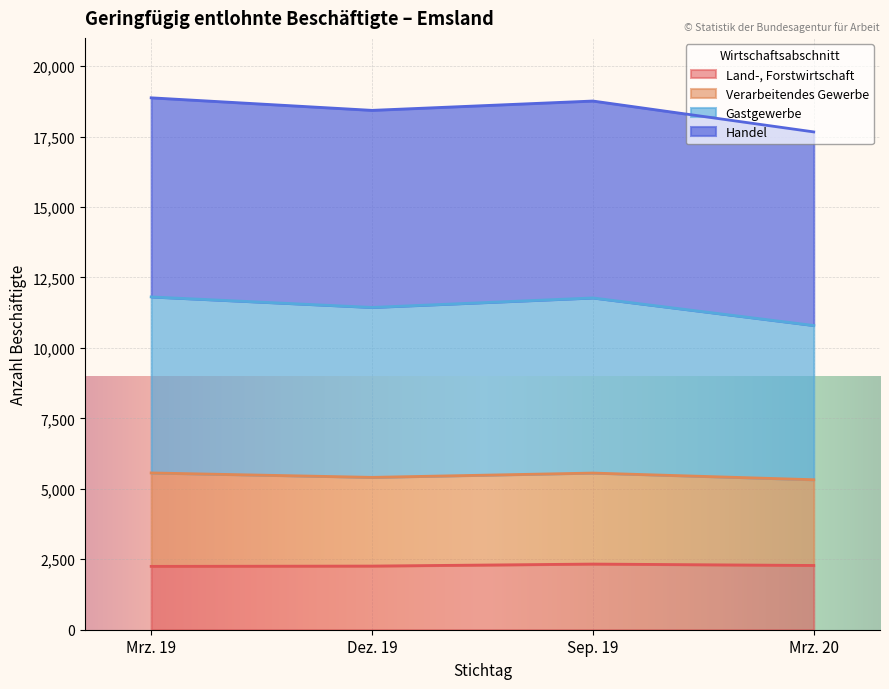

Which series changed the most between Dez. 19 and Sep. 19?

Gastgewerbe